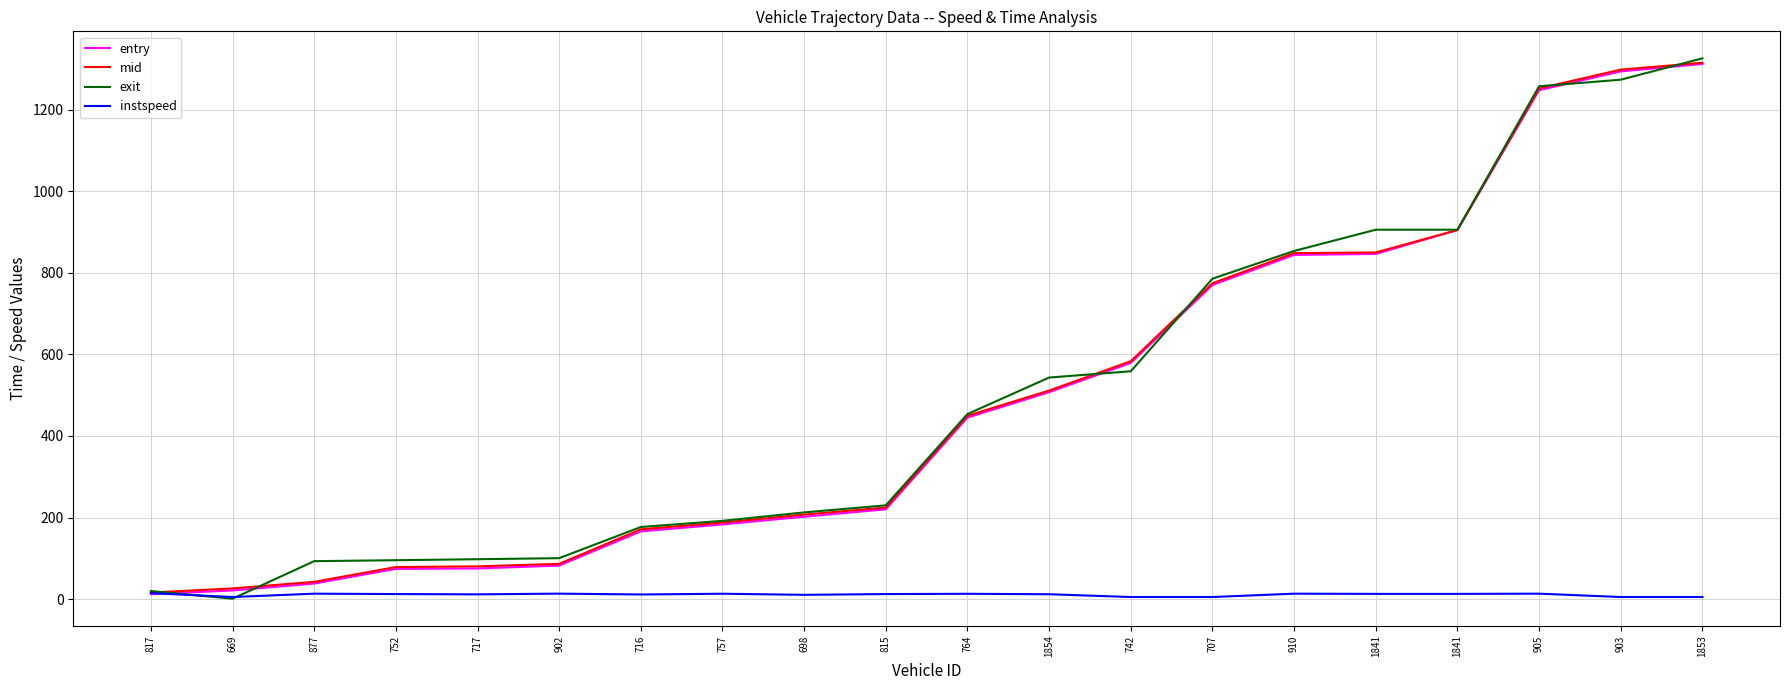

How many categories are shown in the chart?

20